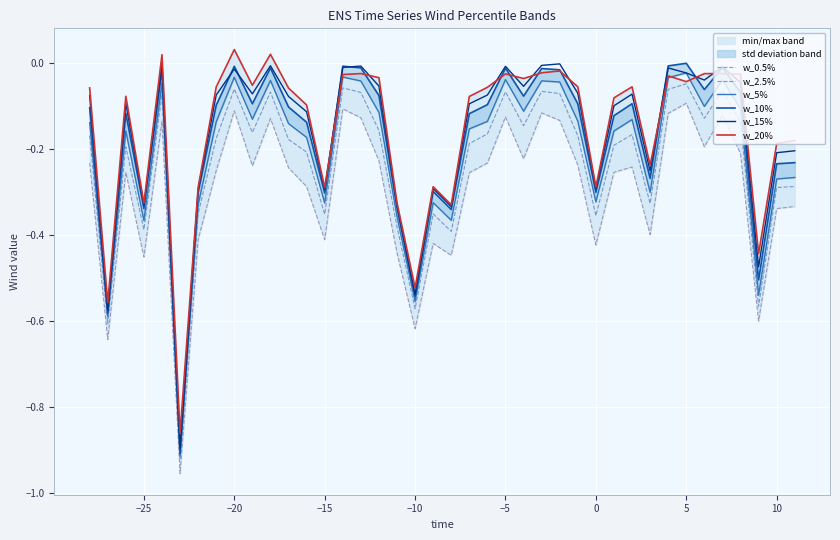

What is the difference between the maximum and second lowest values in the w_15% series?

0.6